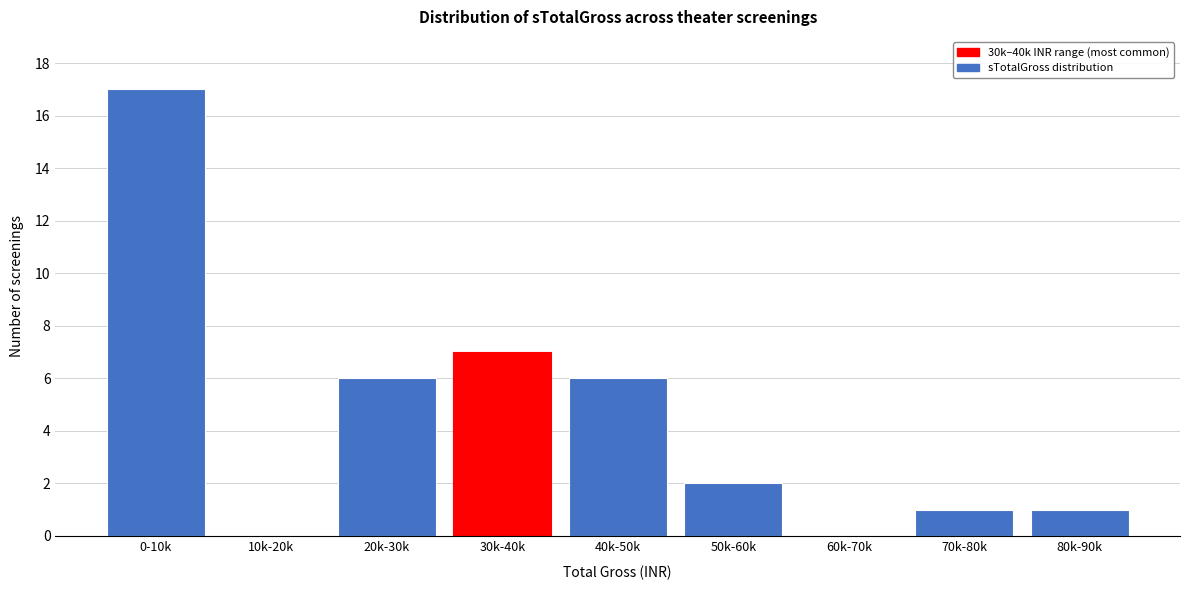

Reading left to right, extract all data points from this chart.

0-10k=17	10k-20k=0	20k-30k=6	30k-40k=7	40k-50k=6	50k-60k=2	60k-70k=0	70k-80k=1	80k-90k=1